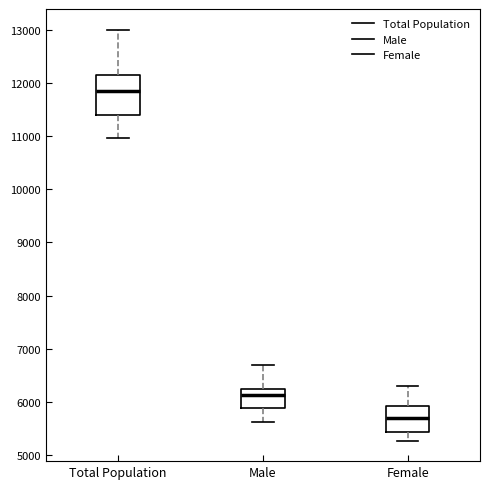

Where does the median line of the box for Total Population sit on the y-axis? The values are not printed on the chart, so give them approximately, as read against the axis.

11800